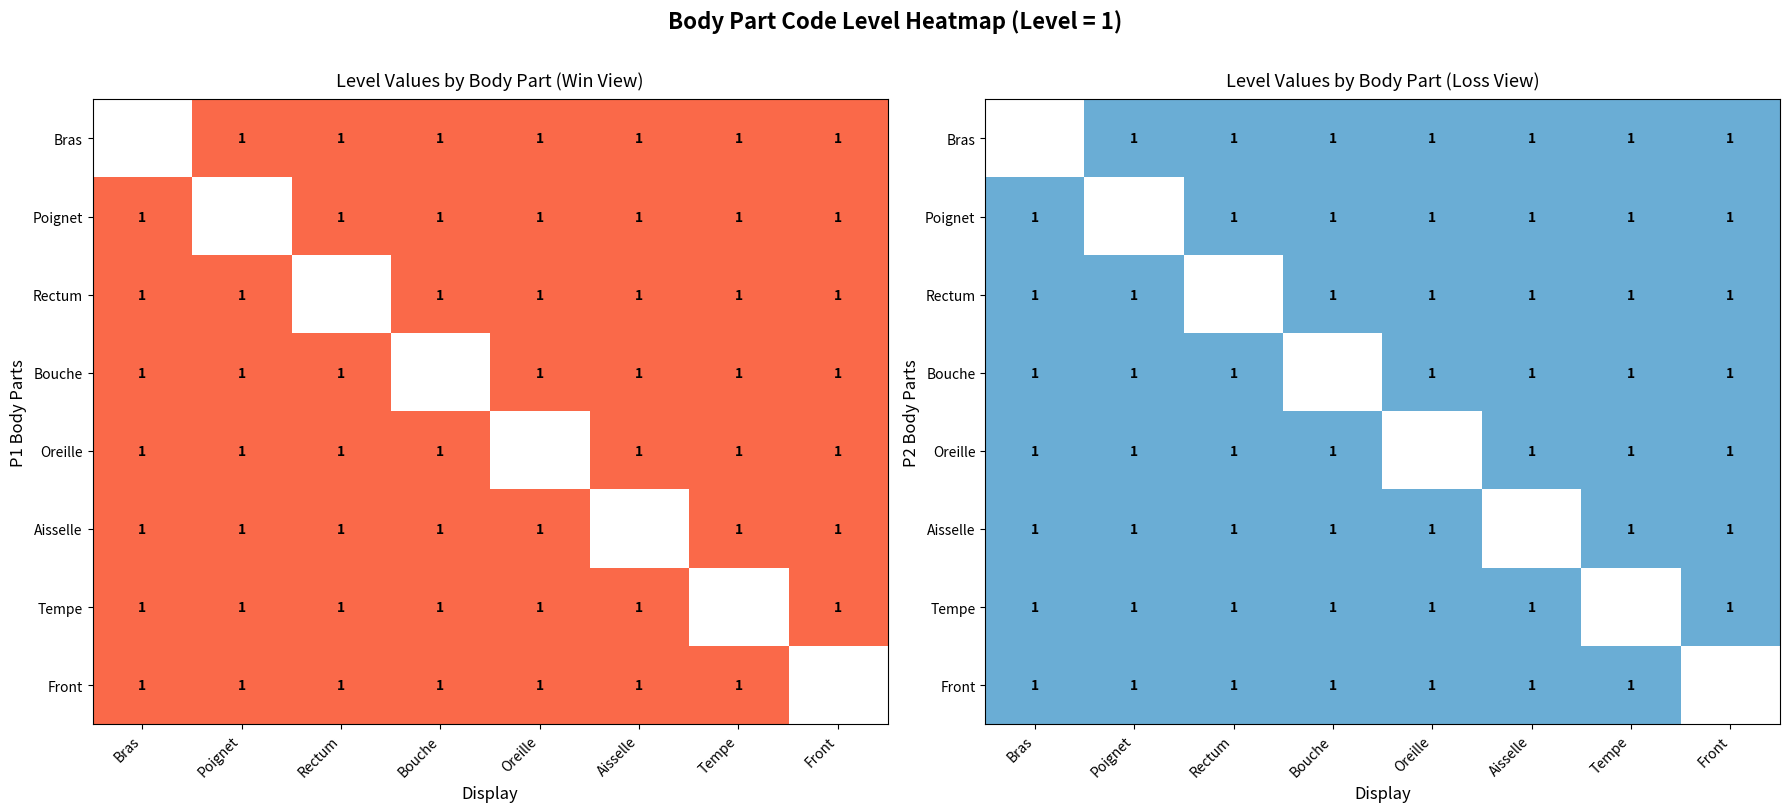

What is the greatest value displayed?

1.0